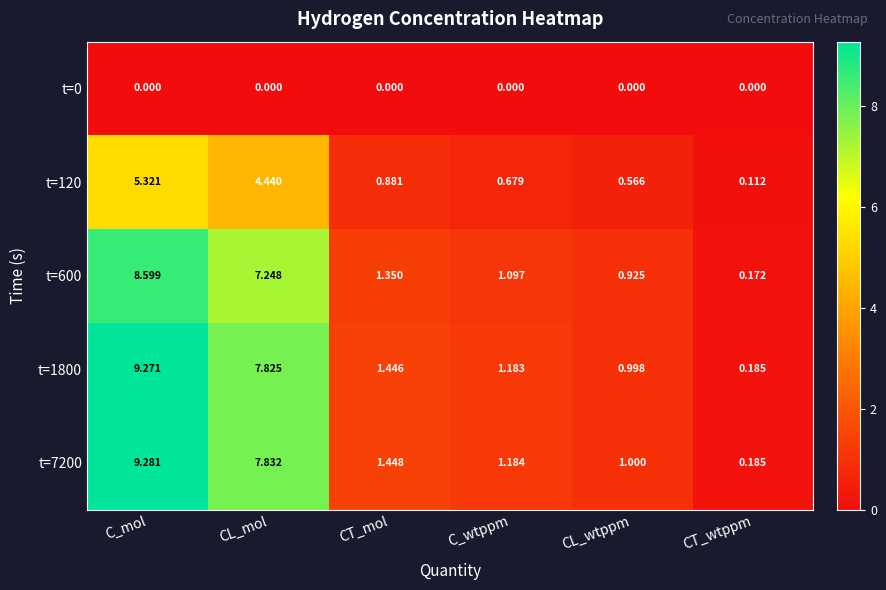

Between C_mol and CL_wtppm, which series saw the biggest shift?

t=7200